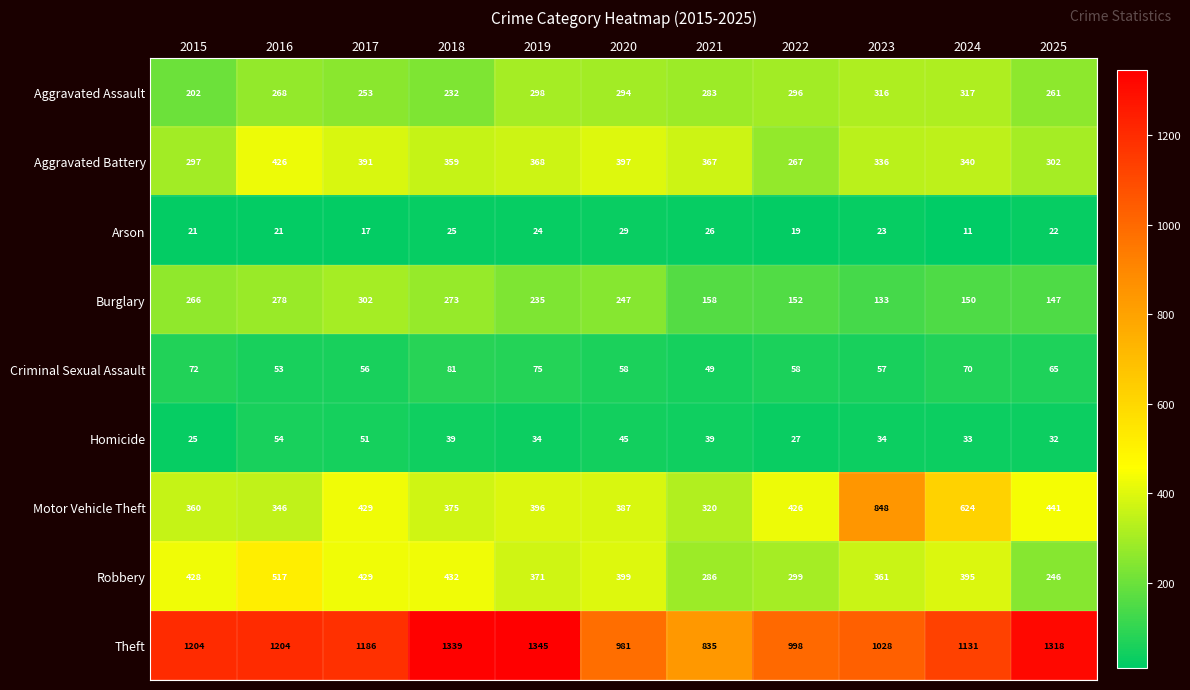

Count the number of data series in this chart.

9